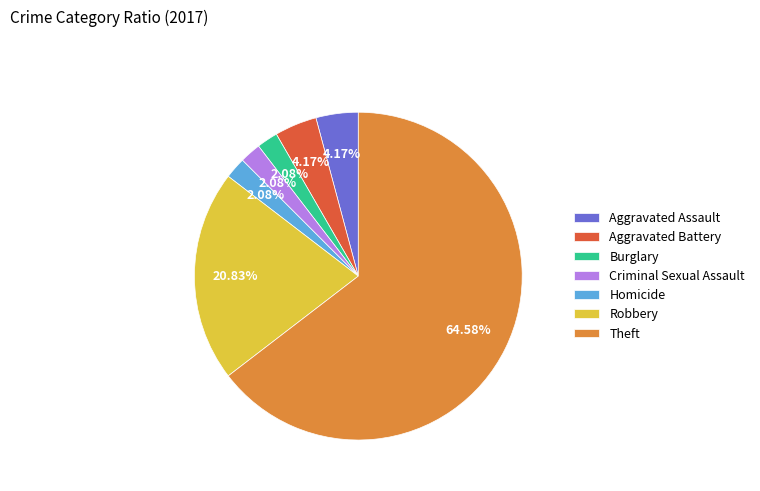

How many slices are in this pie chart?

7